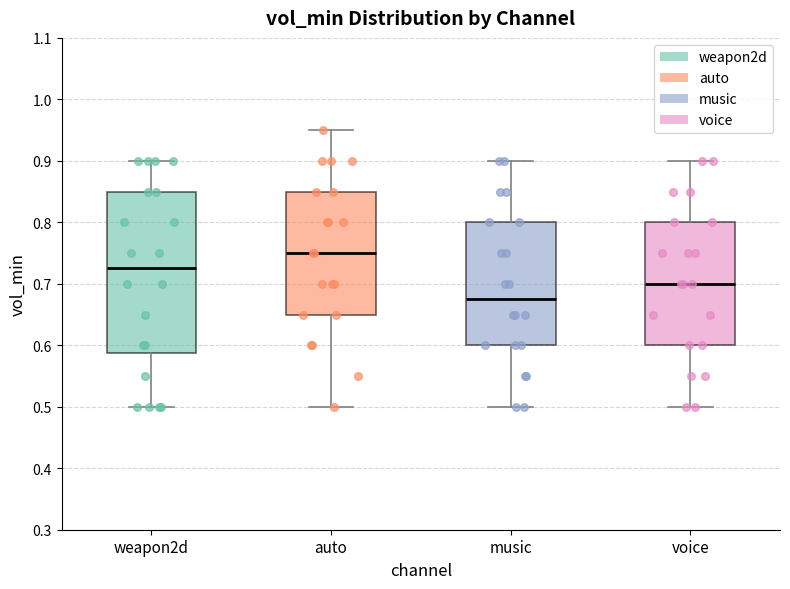

Which box has the lowest median line?

music